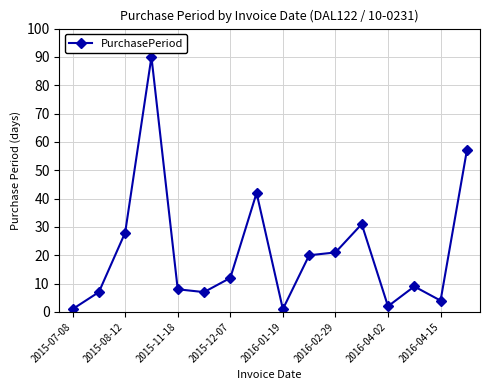

What is the value of the 3rd point from the left?

28